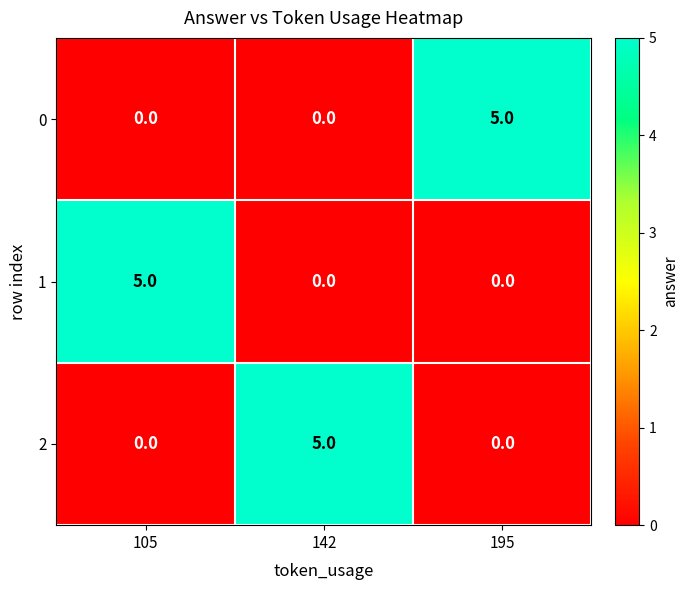

What is the total value across all series at 105?

5